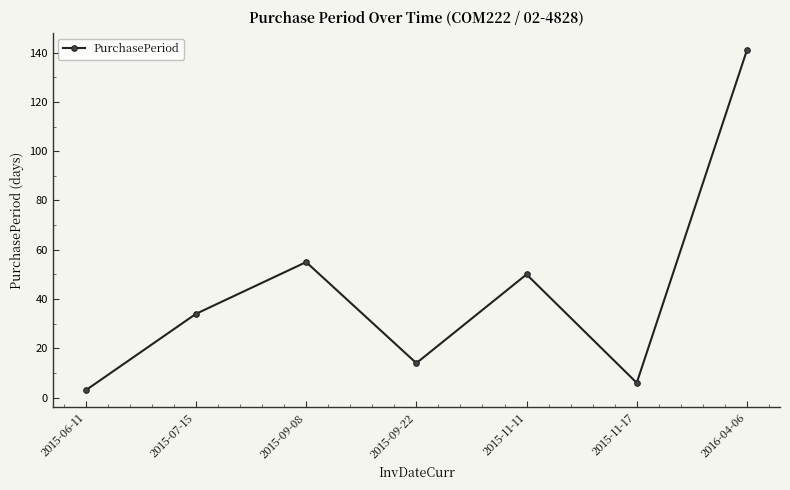

The value at 2015-09-22 is 14. True or false?

True